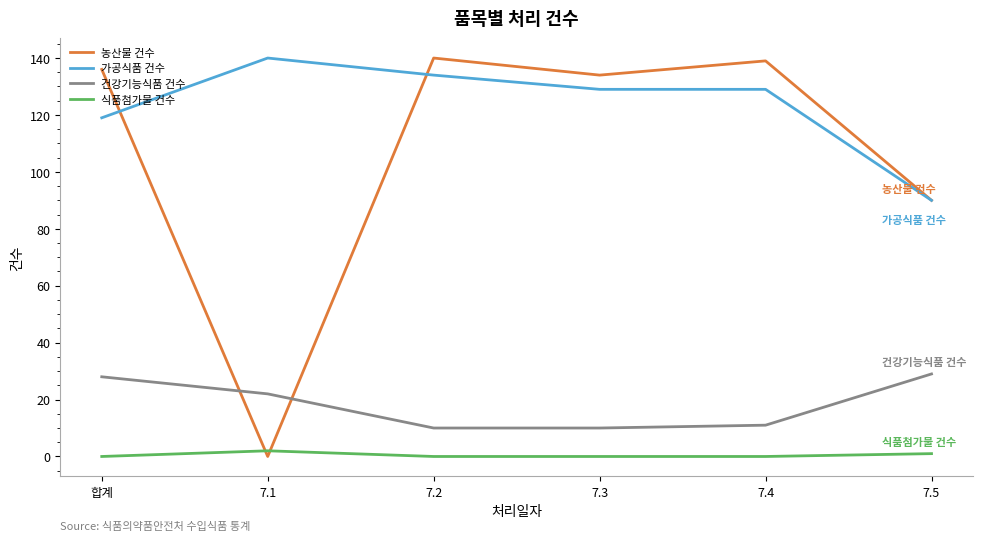

Rank the series at 7.4 from lowest to highest value.

식품첨가물 건수, 건강기능식품 건수, 가공식품 건수, 농산물 건수